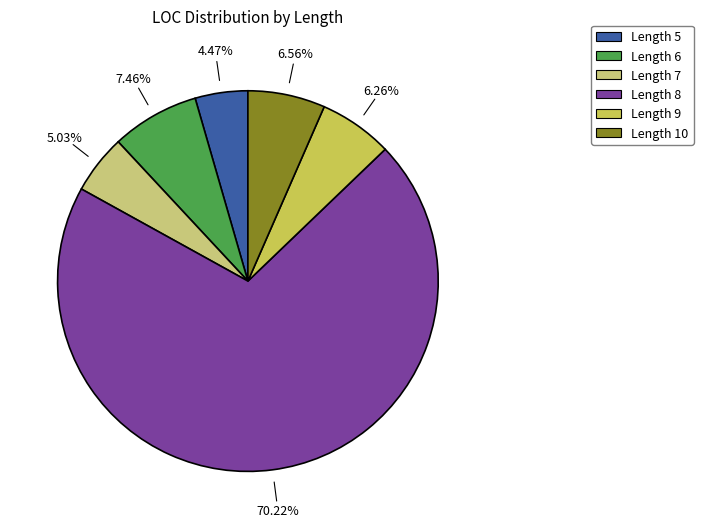

Does any single category account for the majority?

Yes